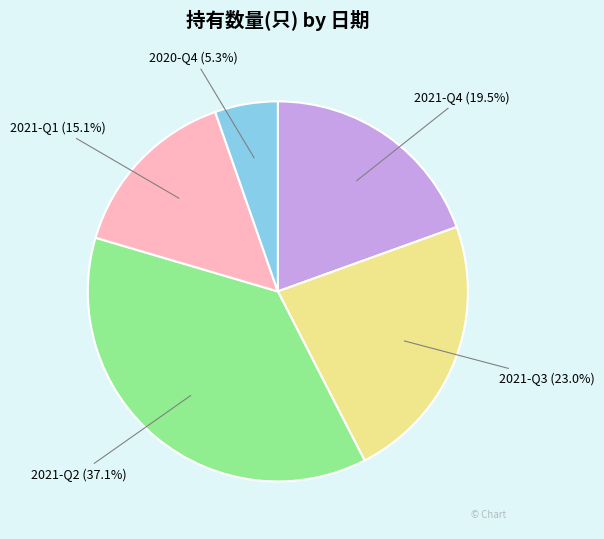

What percentage is NOT represented by 2021-Q3?

77.0%